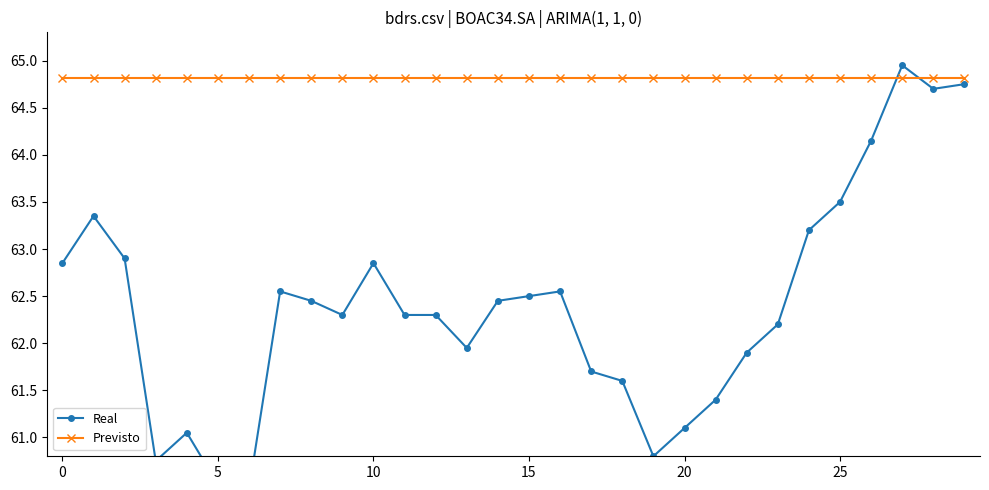

Rank the series at 8 from lowest to highest value.

Real, Previsto